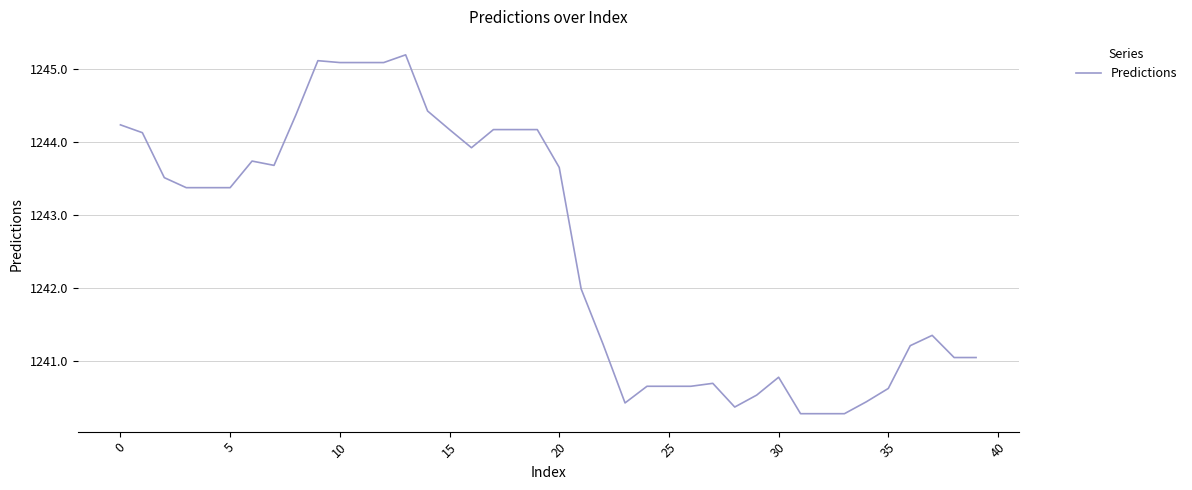

What is the maximum value shown in the chart?

1245.2